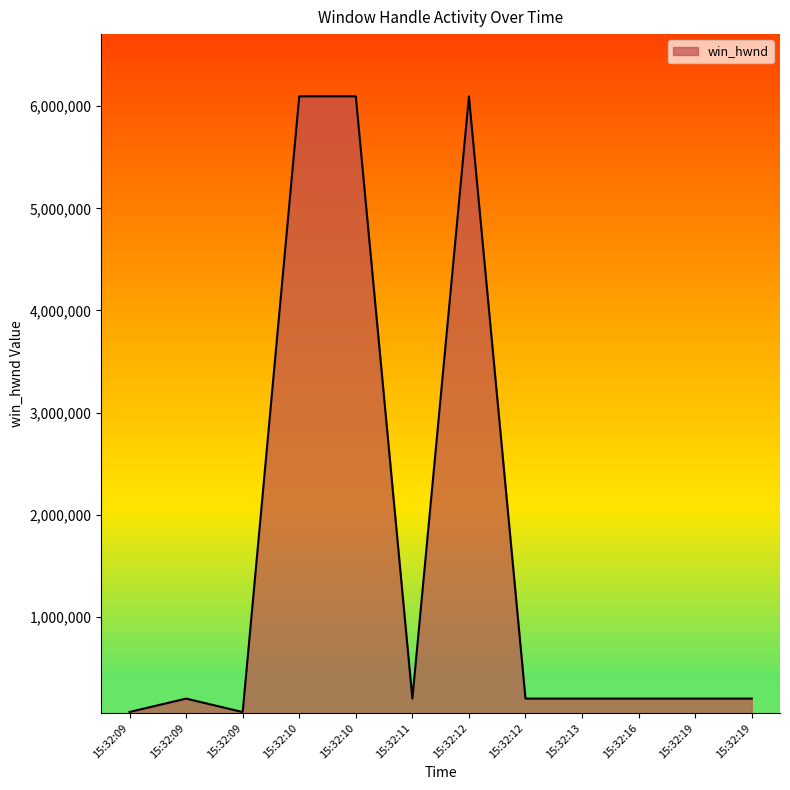

Rank the categories by value from highest to lowest.

15:32:10, 15:32:10, 15:32:12, 15:32:09, 15:32:11, 15:32:12, 15:32:13, 15:32:16, 15:32:19, 15:32:19, 15:32:09, 15:32:09